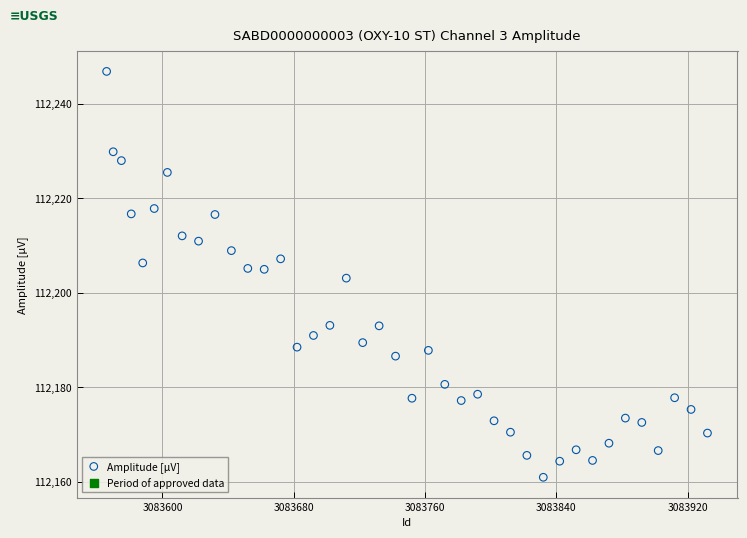

What is the range of X values (max minus min)?

366.0